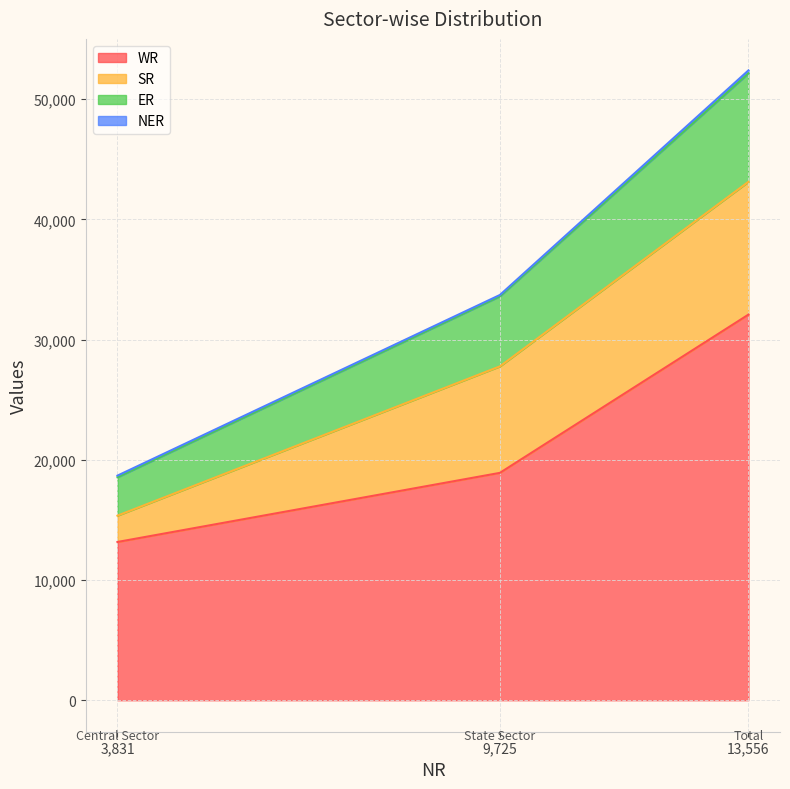

What is the lowest value of the WR series?

13163